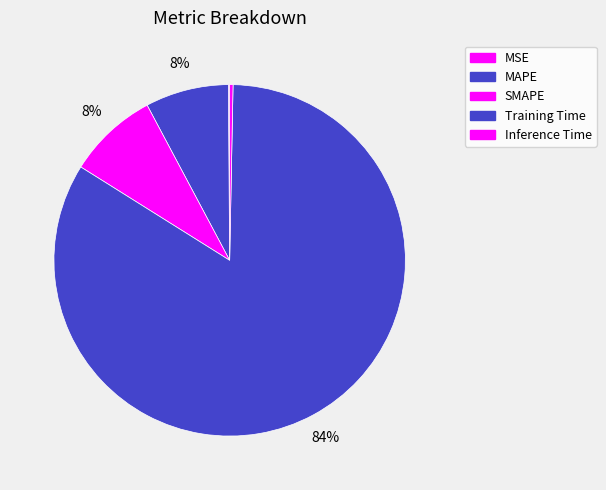

Count the number of slices in the pie.

5